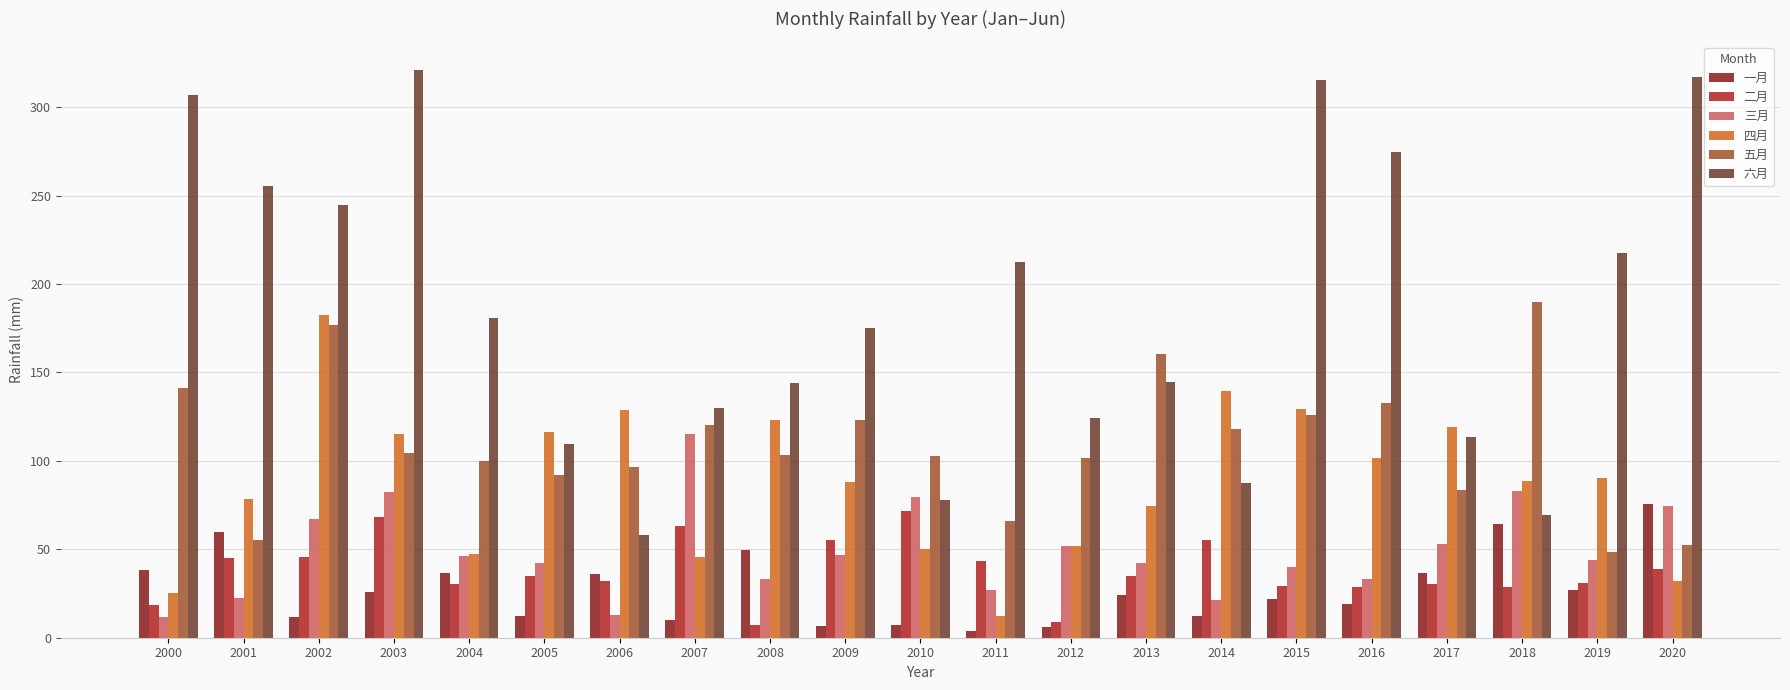

What is the difference between the highest and lowest values at 2014?

127.5